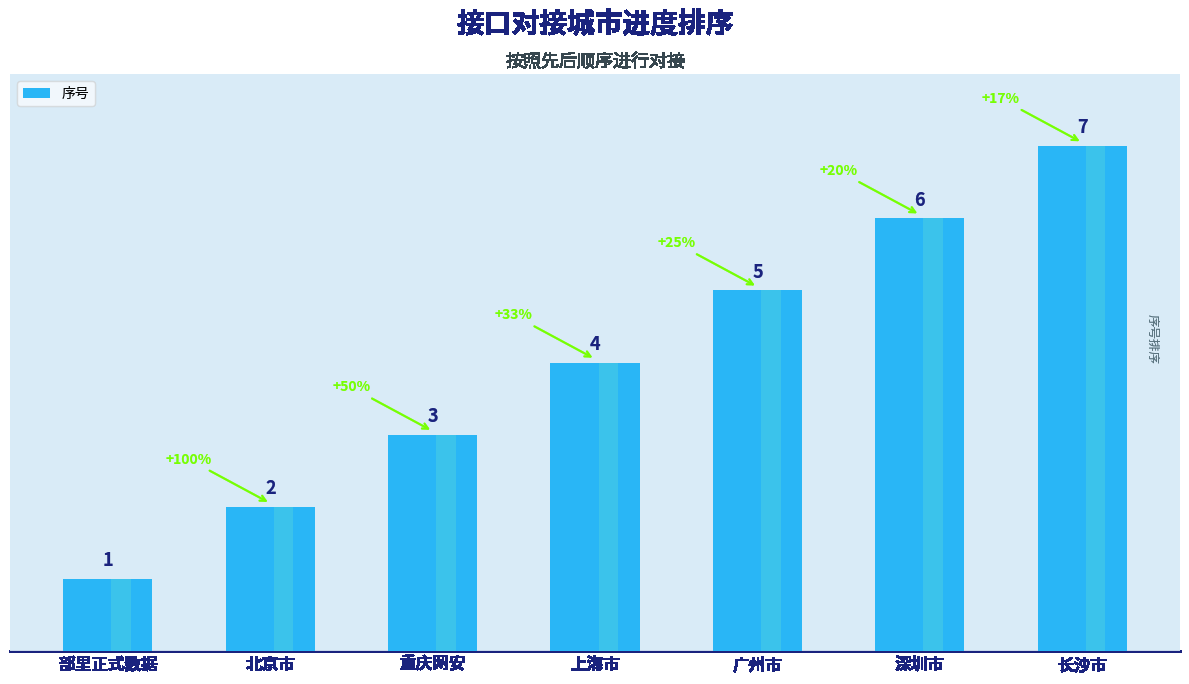

Between 深圳市 and 广州市, which is larger?

深圳市